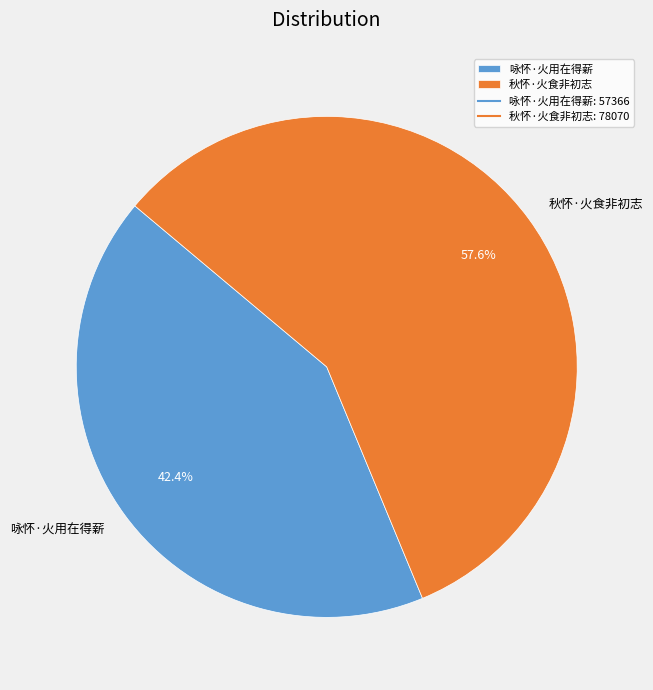

To the nearest percent, what percentage of the pie is 咏怀·火用在得薪?

42%